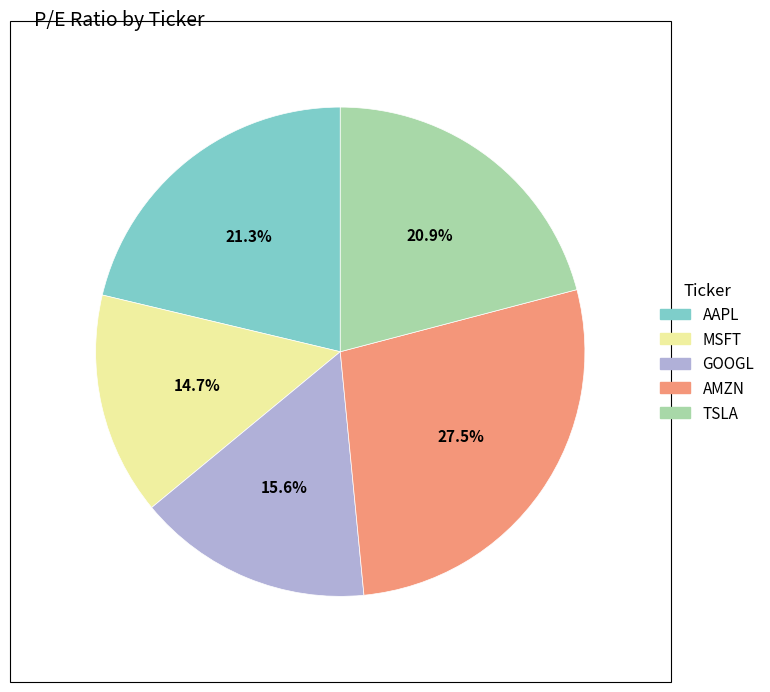

To the nearest percent, what percentage of the pie is MSFT?

15%